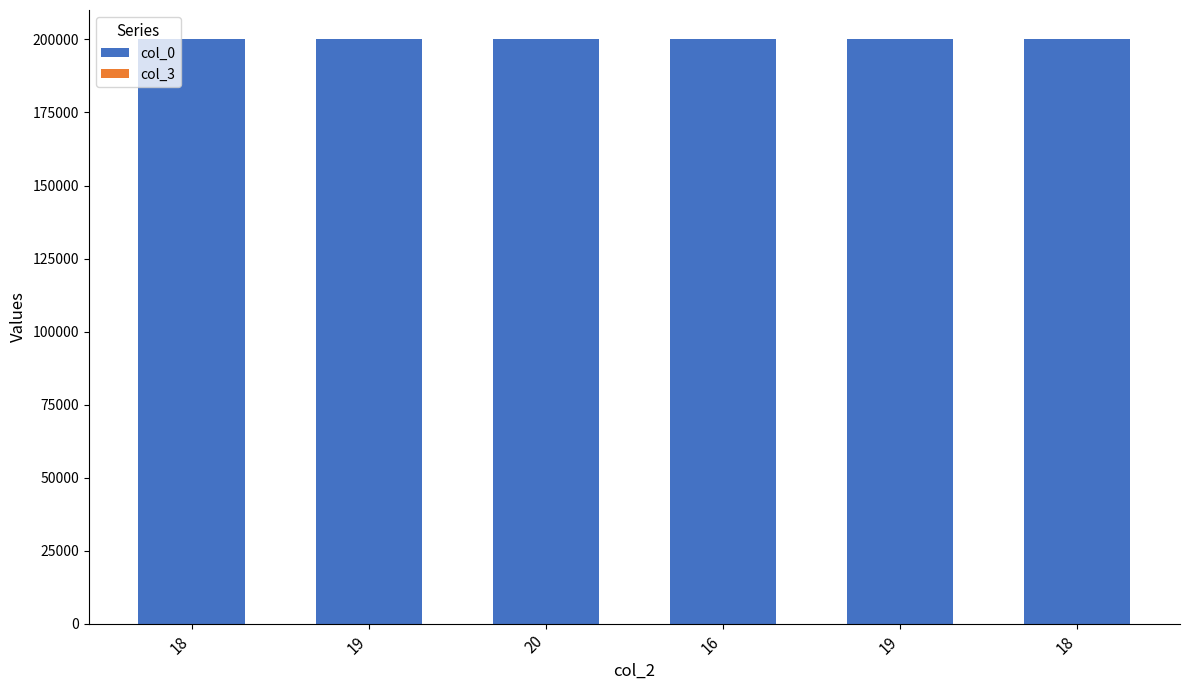

Are the bars grouped side by side (vs. stacked)?

No